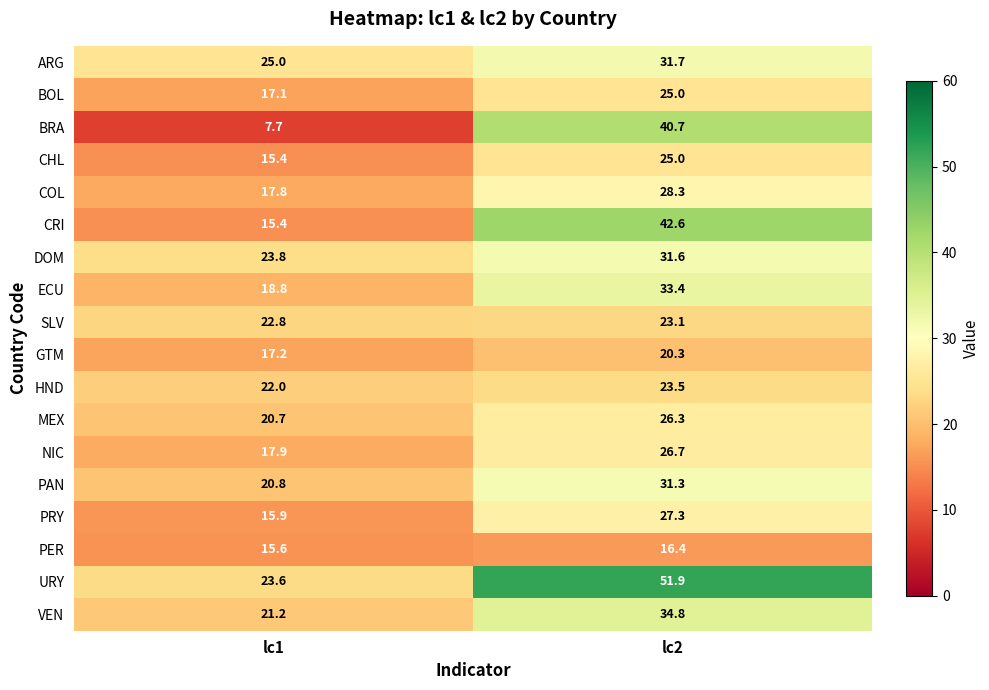

List the labels in order of HND value, largest first.

lc2, lc1